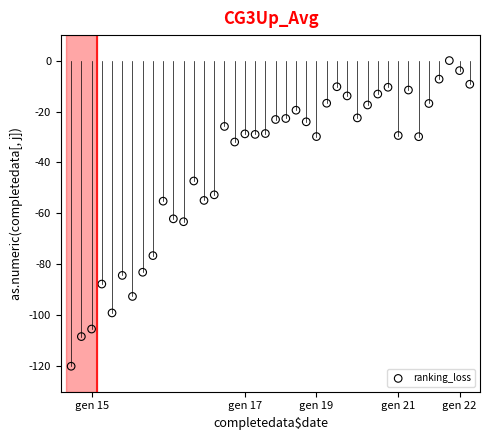

What is the range of Y values (max minus min)?

120.0